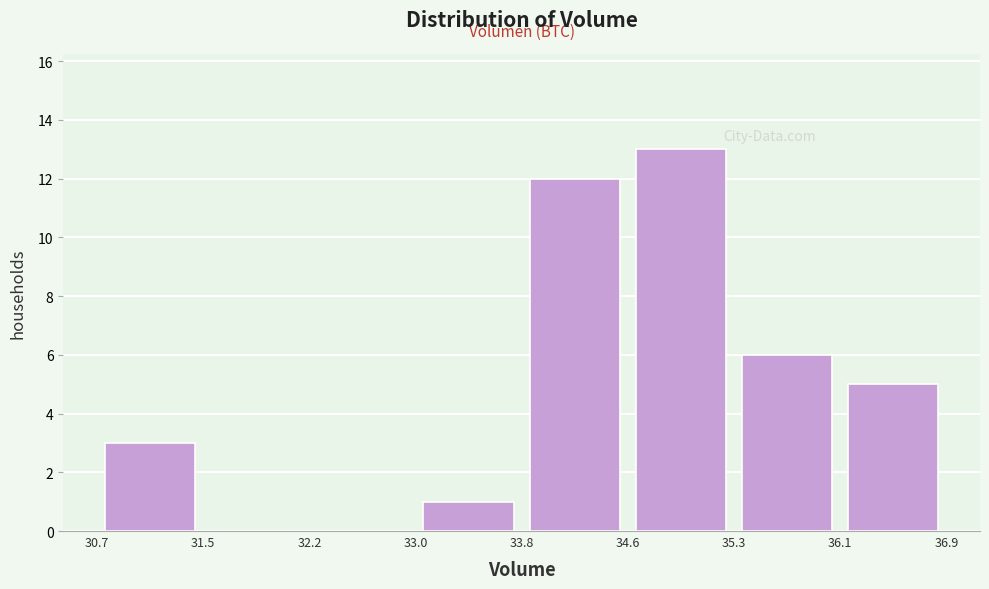

Reading left to right, transcribe this chart: for each bar, give the range it covers on the x-axis and its height. The values are not printed on the chart, so give them approximately, as read against the axis.

30.7 to 31.5: 3
31.5 to 32.2: 0
32.2 to 33.0: 0
33.0 to 33.8: 1
33.8 to 34.6: 12
34.6 to 35.3: 13
35.3 to 36.1: 6
36.1 to 36.9: 5